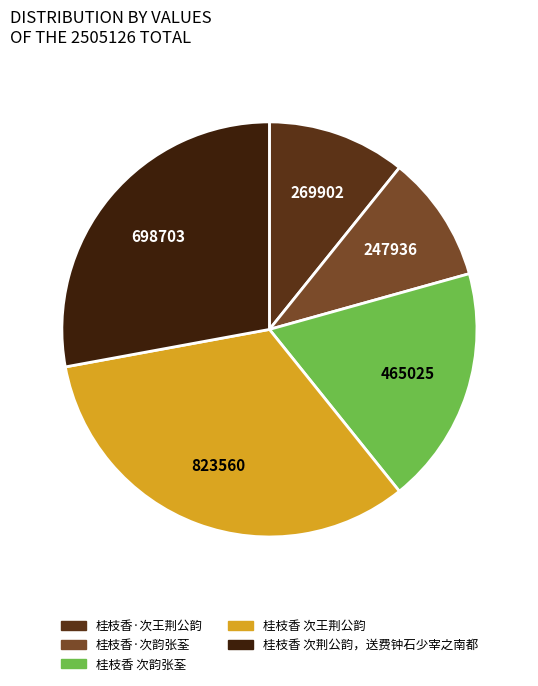

Rank the categories by value from lowest to highest.

桂枝香·次韵张荃, 桂枝香·次王荆公韵, 桂枝香 次韵张荃, 桂枝香 次荆公韵，送费钟石少宰之南都, 桂枝香 次王荆公韵